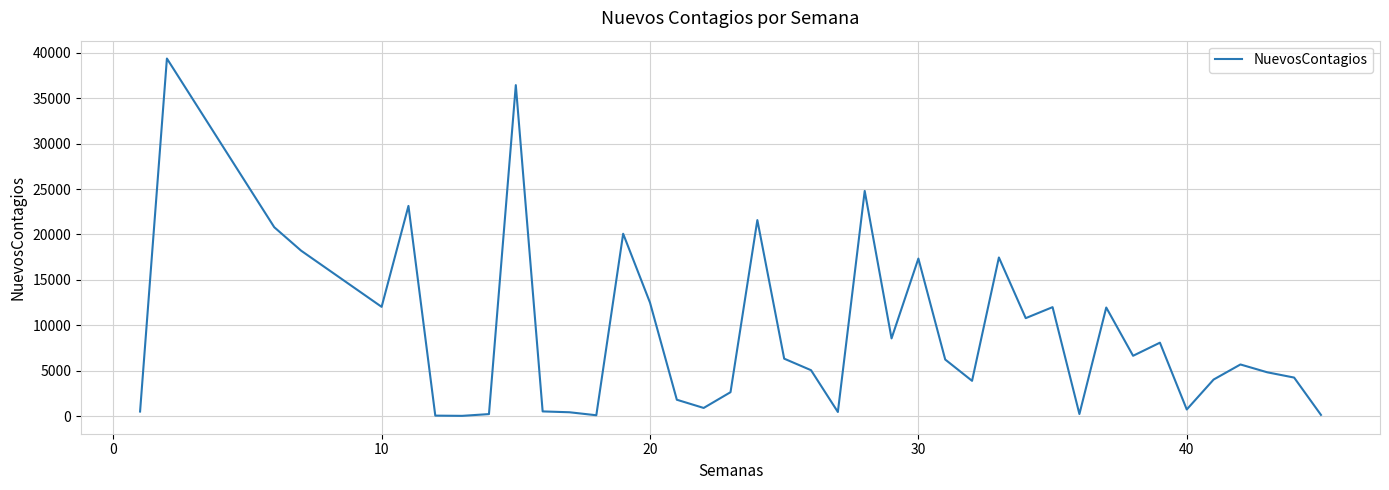

What is the maximum value shown in the chart?

39372